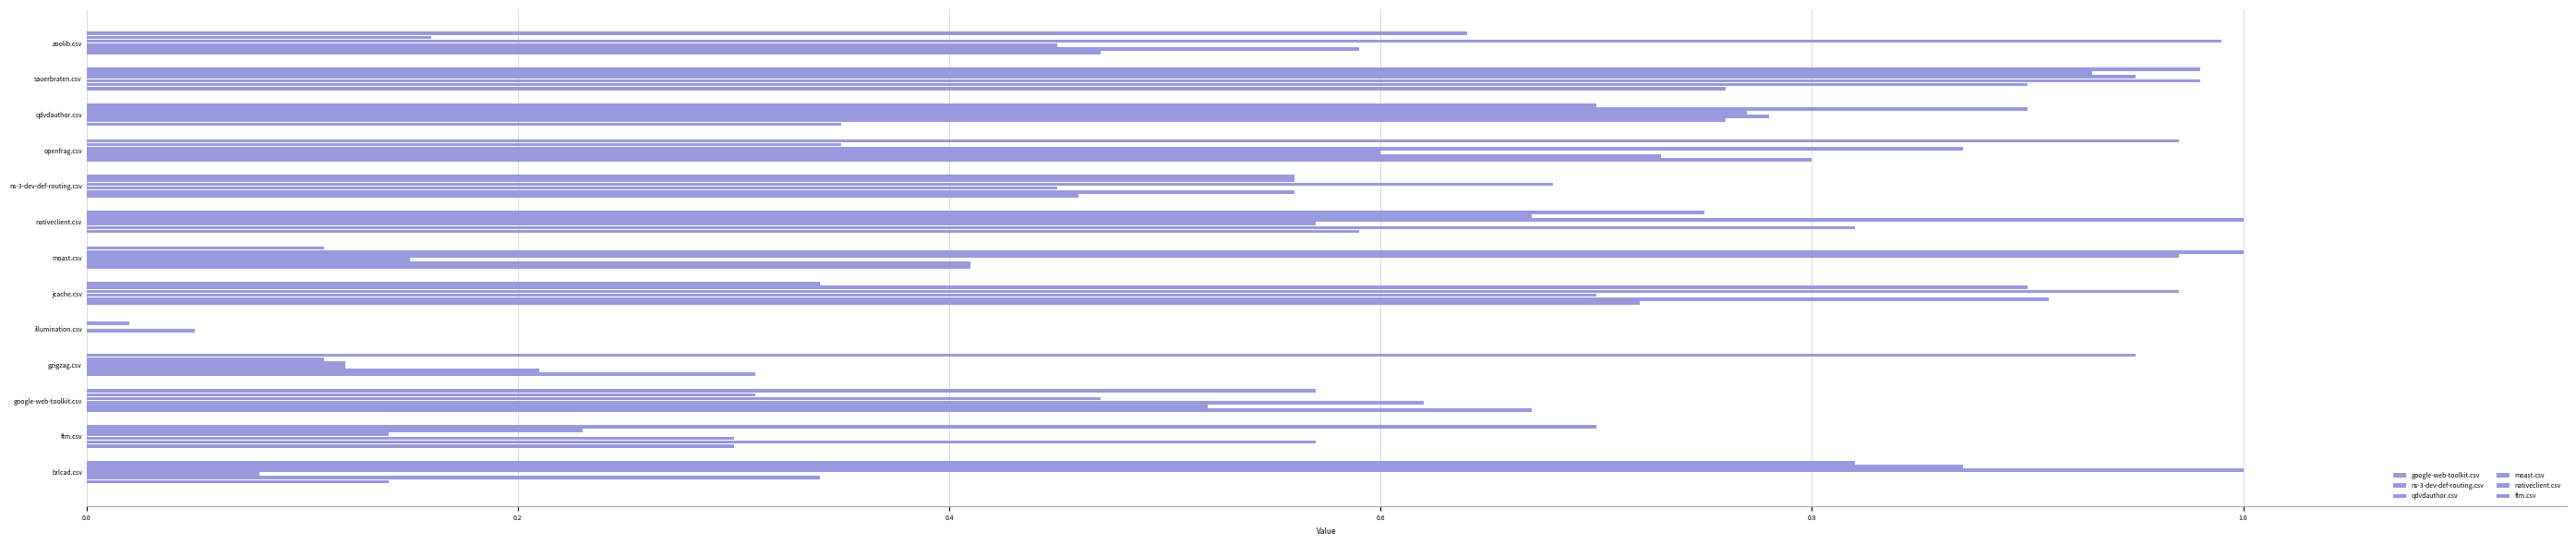

How many data points does each series have?

13